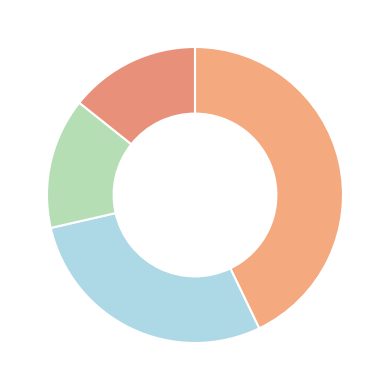

What is the smallest slice in the pie chart?

Line_2